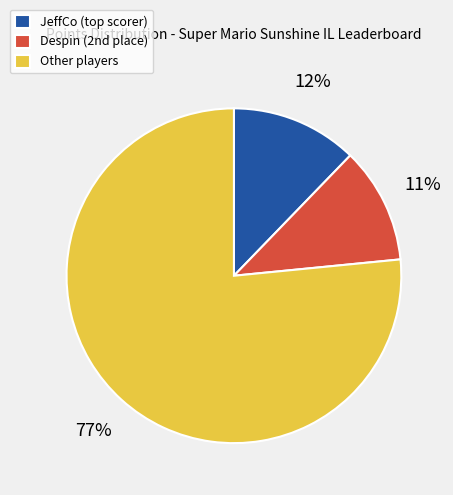

Which category has the smallest portion of the pie?

Despin (2nd place)